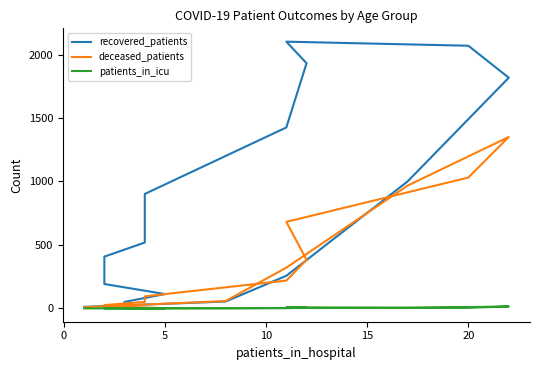

Does the chart have visible grid lines?

No